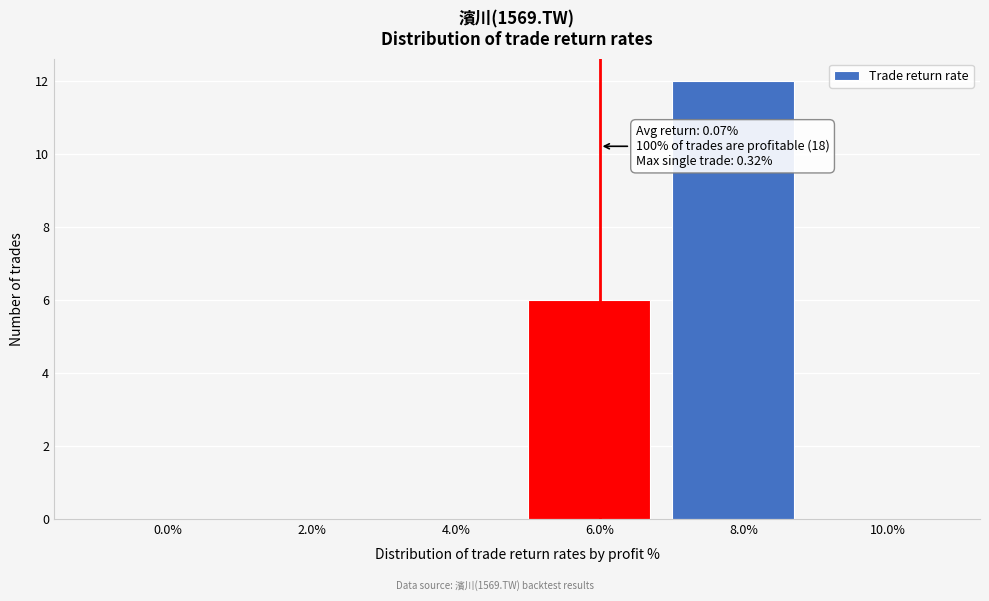

Reading left to right, list all the values displayed in this chart.

0.0%=0	2.0%=0	4.0%=0	6.0%=6	8.0%=12	10.0%=0